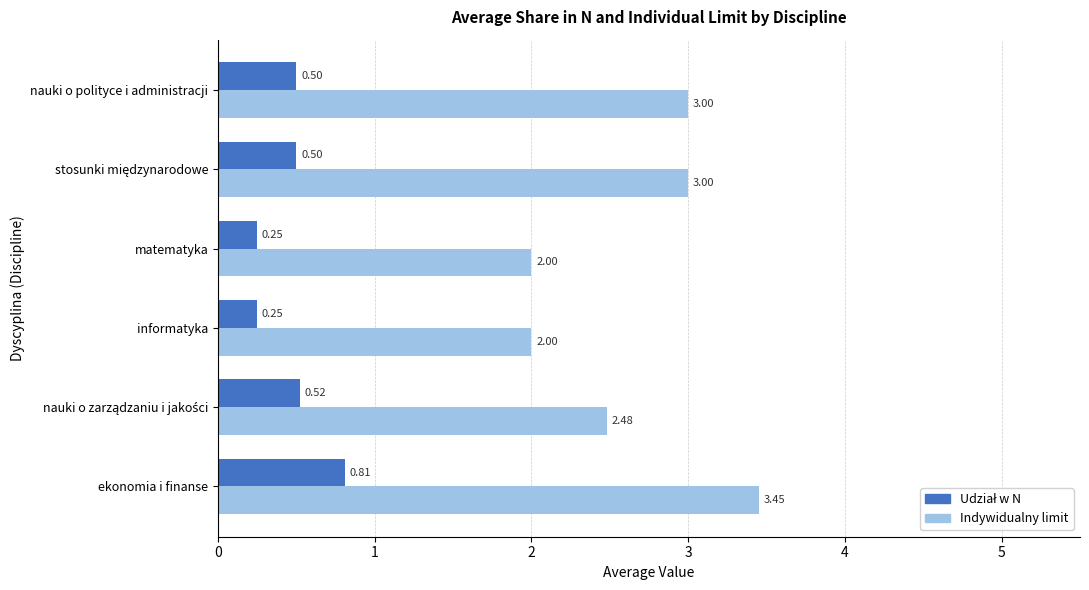

What is the sum of all Indywidualny limit values?

15.9